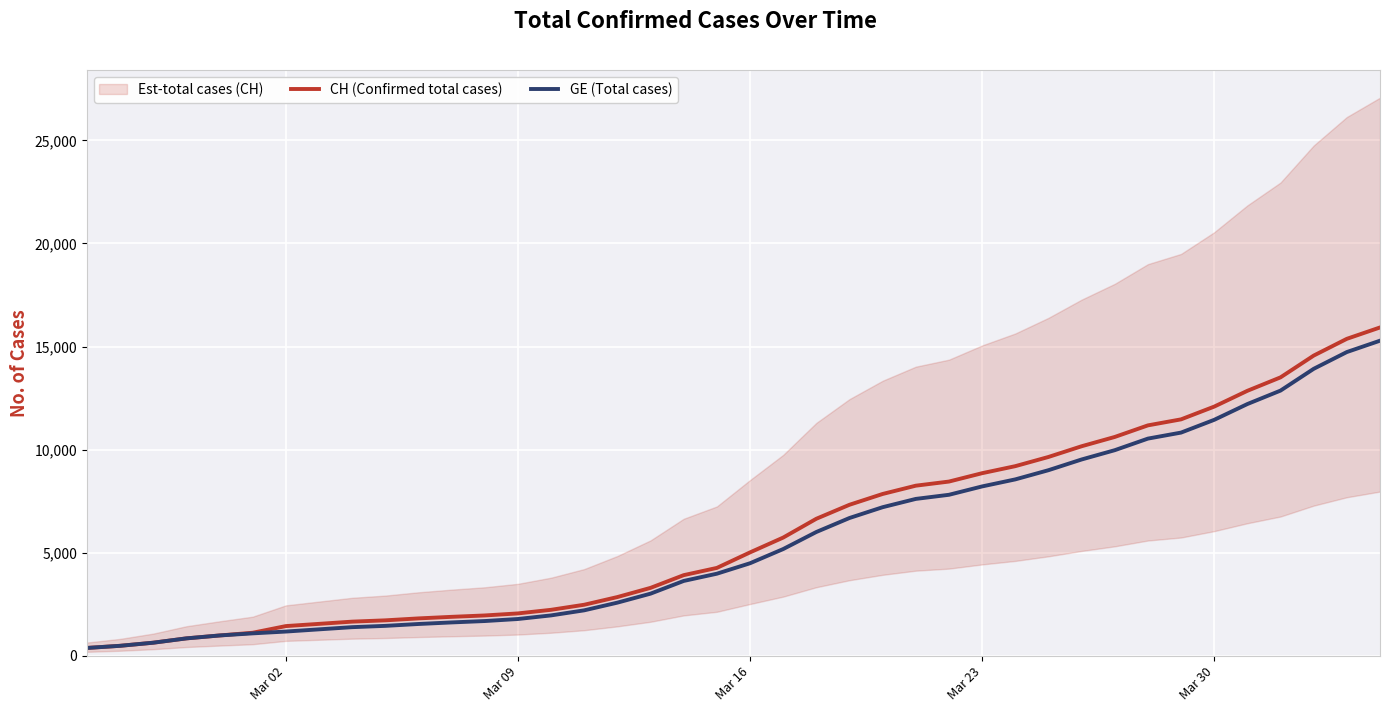

List the series in order of their overall mean, highest first.

CH (Confirmed total cases), GE (Total cases)